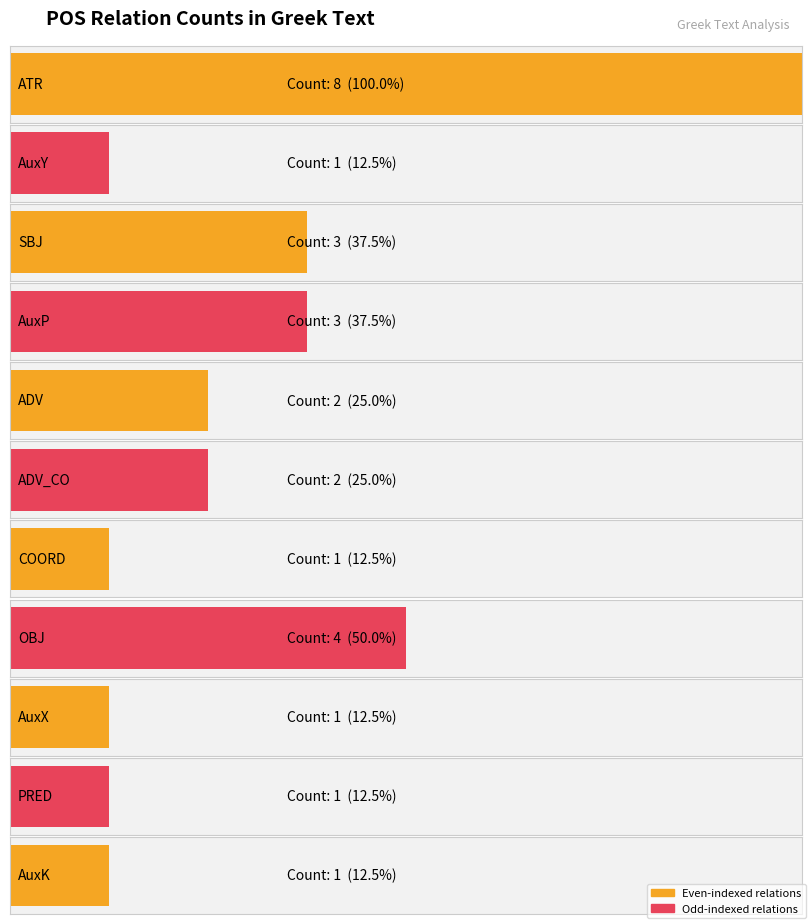

What is the value of the 8th bar from the left?

4